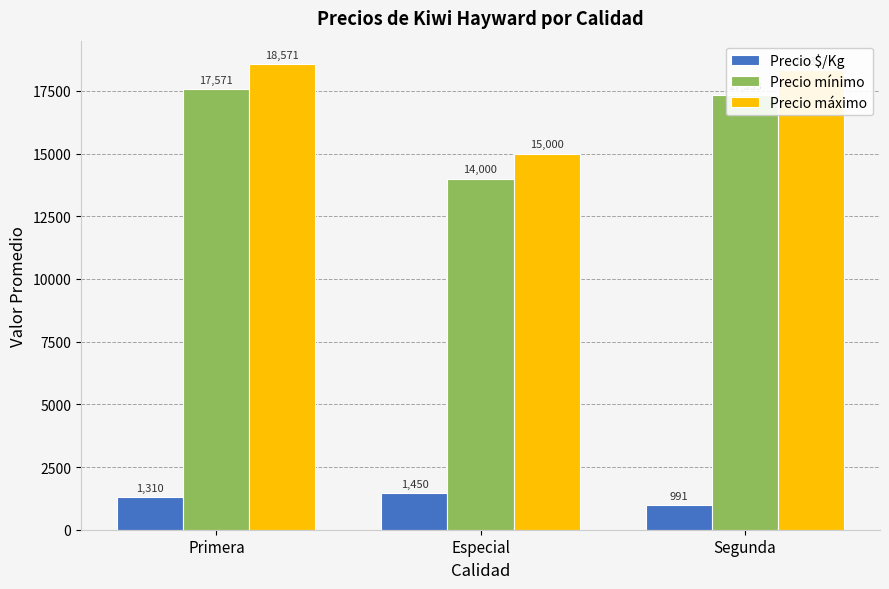

List the series in order of their peak value, lowest first.

Precio $/Kg, Precio mínimo, Precio máximo